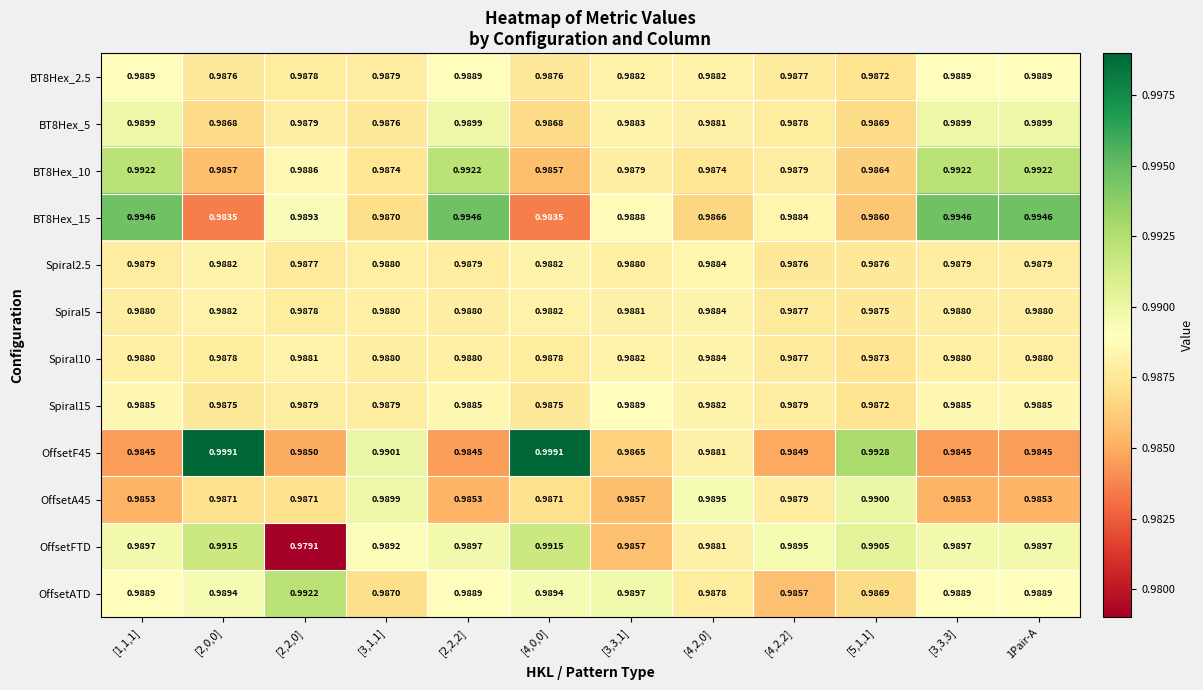

Count the number of categories in the chart.

12